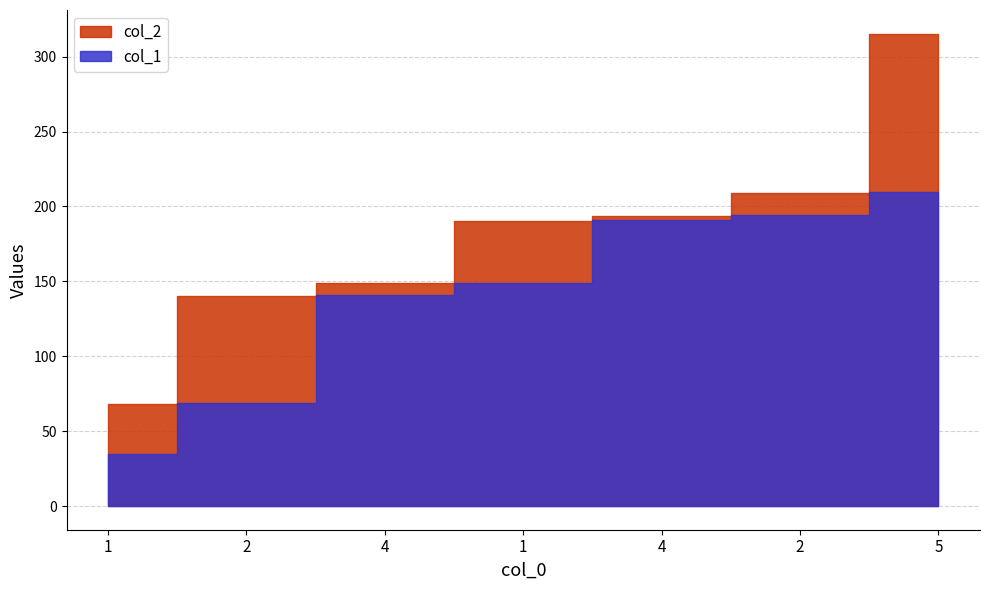

What is the difference between the maximum and second lowest values in the col_1 series?

141.0